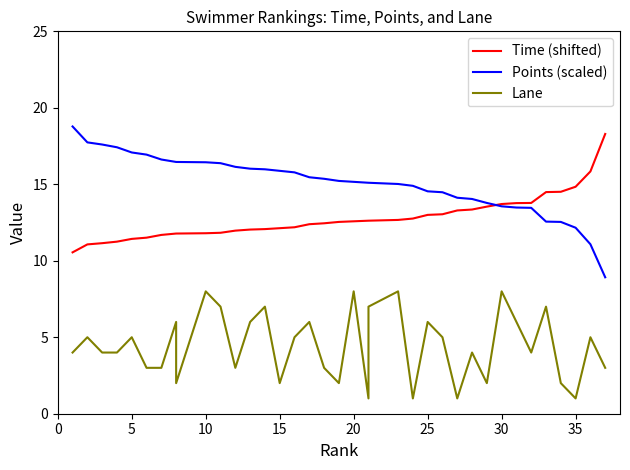

Rank the series by their maximum value, from lowest to highest.

Lane, Time (shifted), Points (scaled)